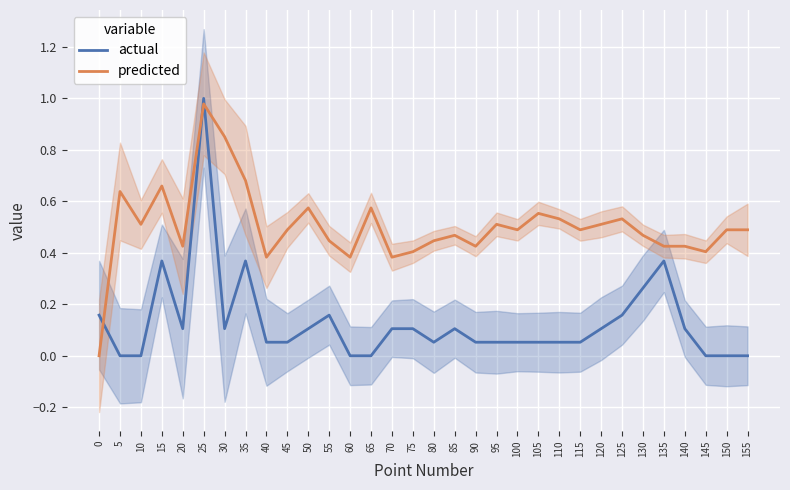

What is the total value across all series at 40?

0.4